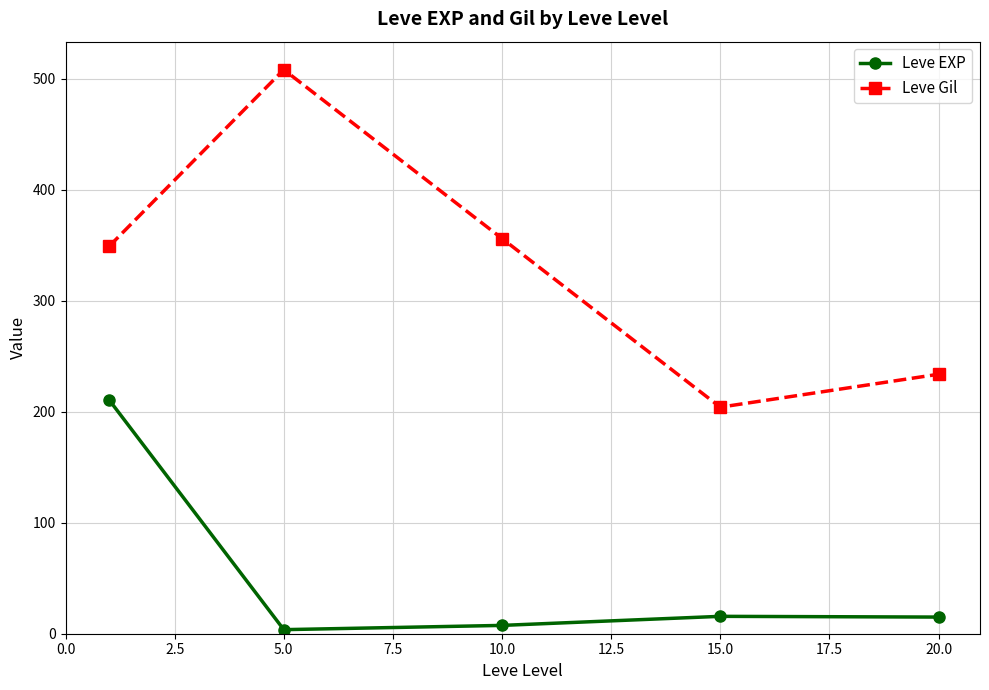

What is the highest value of the Leve Gil series?

508.3